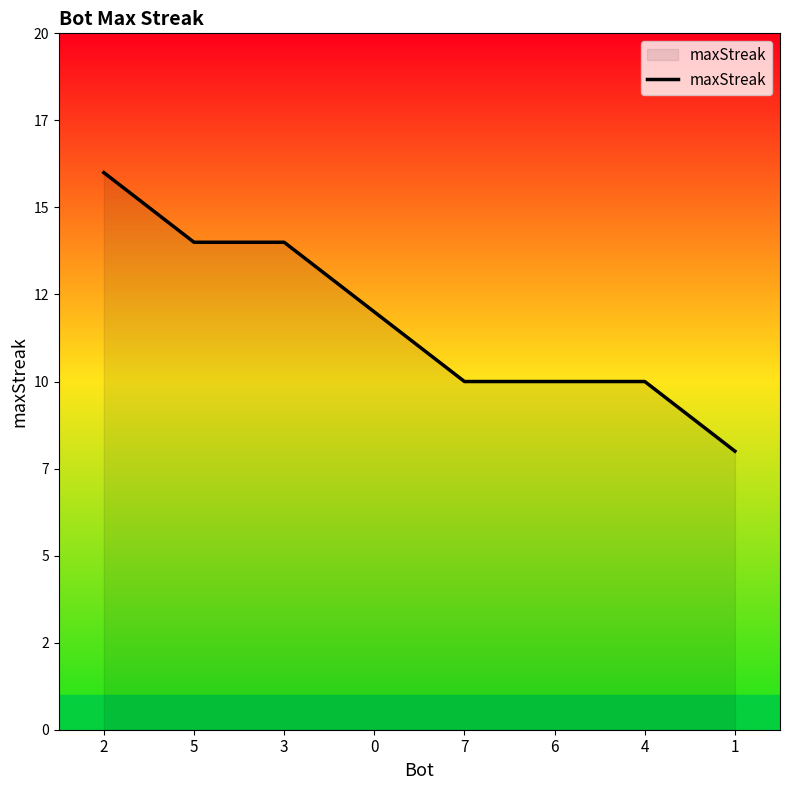

Is this an area chart (filled region under the line)?

Yes